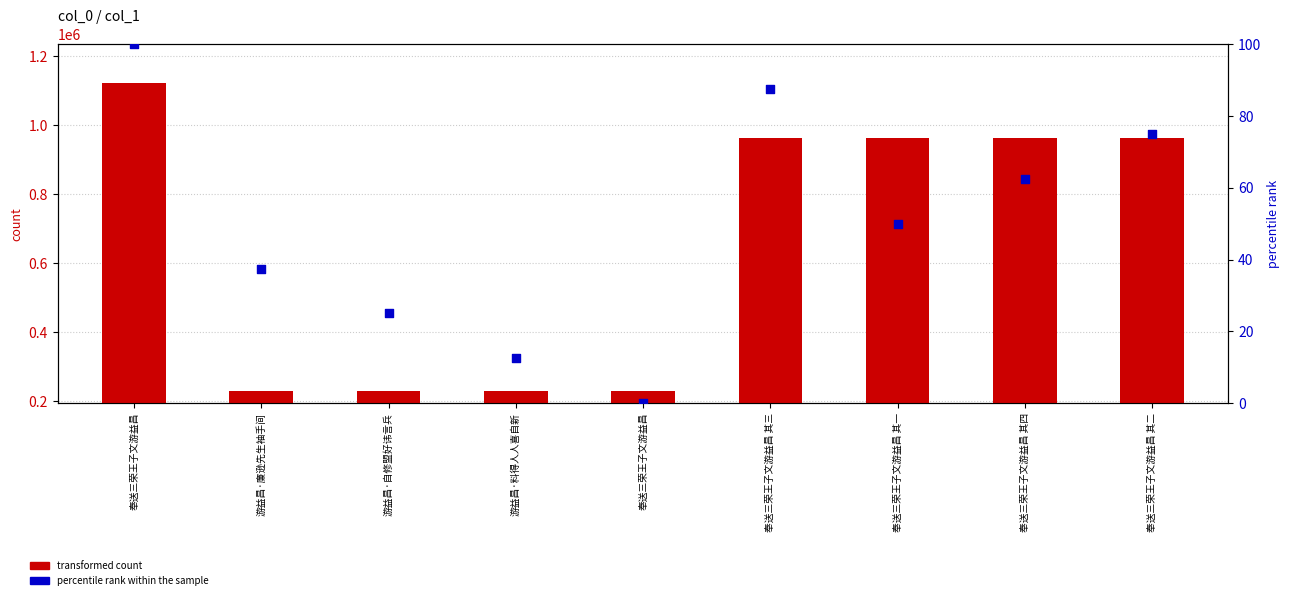

Is the value of percentile rank within the sample at 奉送三荣王子文游益昌 greater than the value of transformed count at 奉送三荣王子文游益昌 其二?

No